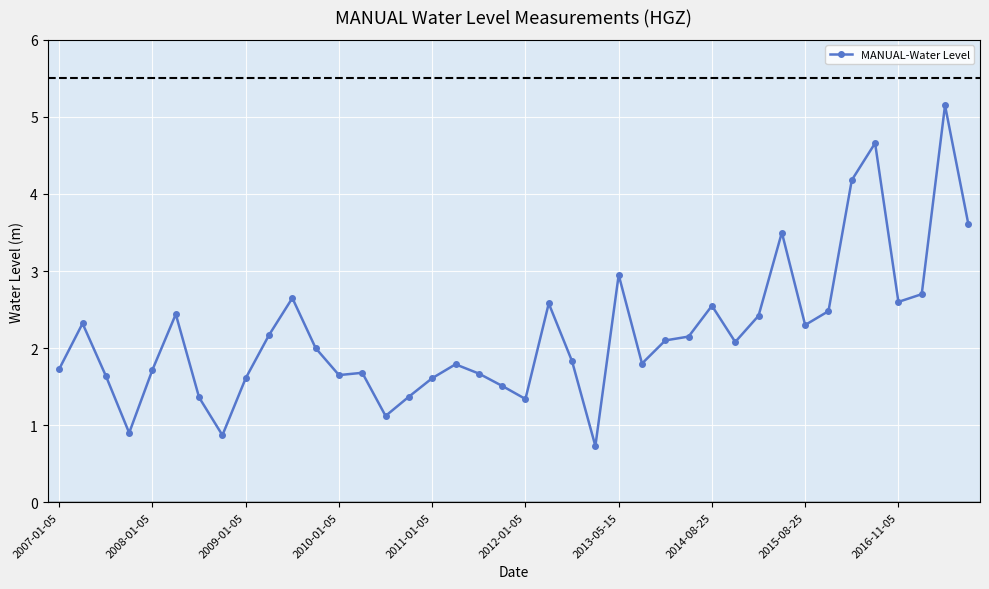

How many data points does each series have?

40